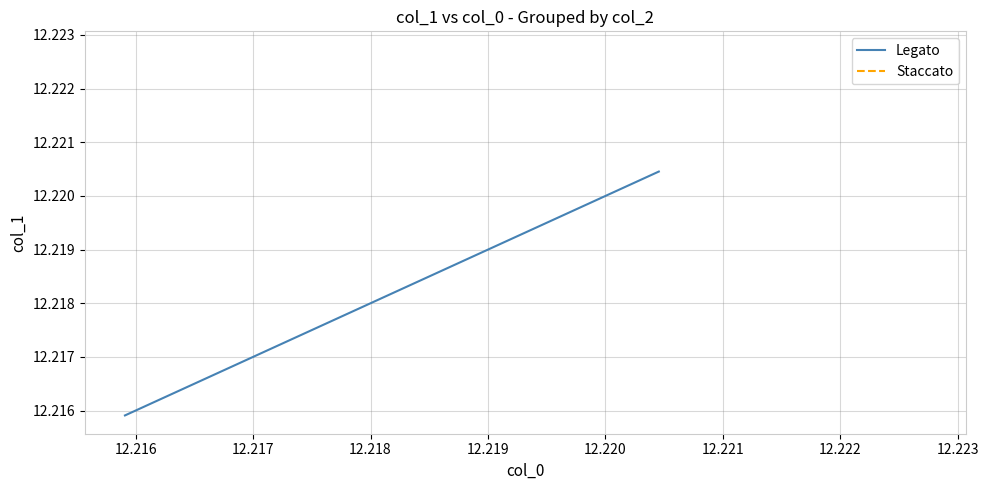

What is the maximum value shown in the chart?

12.2